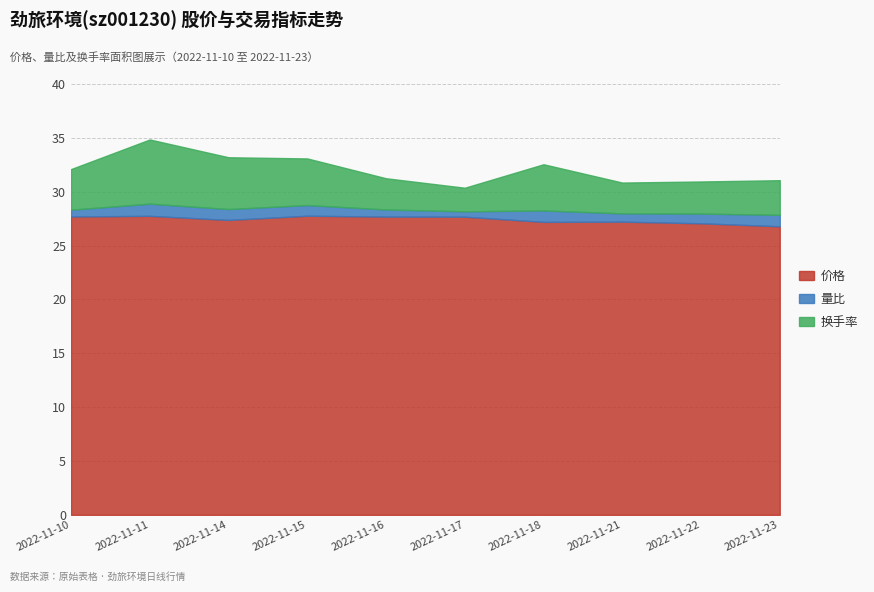

The value of 价格 at 2022-11-23 is 44.3. True or false?

False